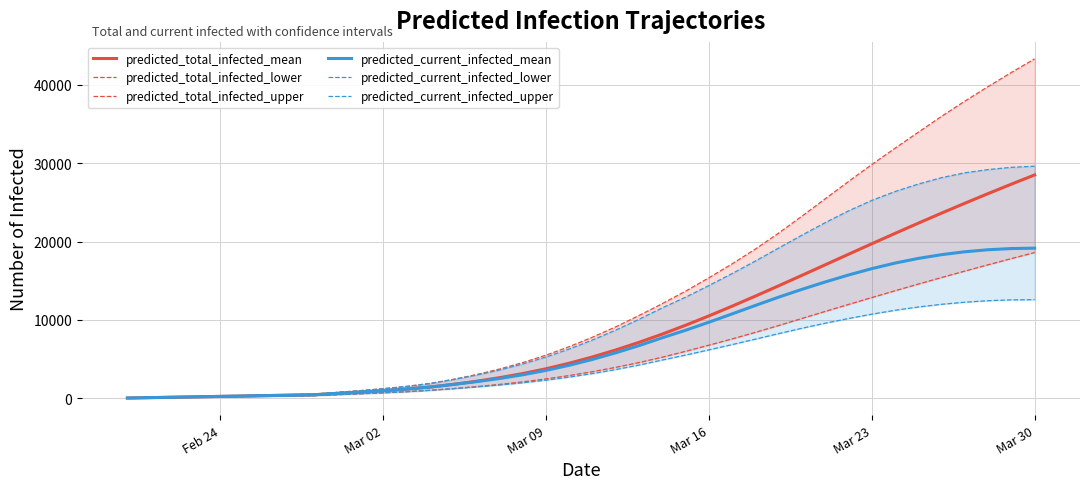

At how many categories does at least one series exceed 36542?

4